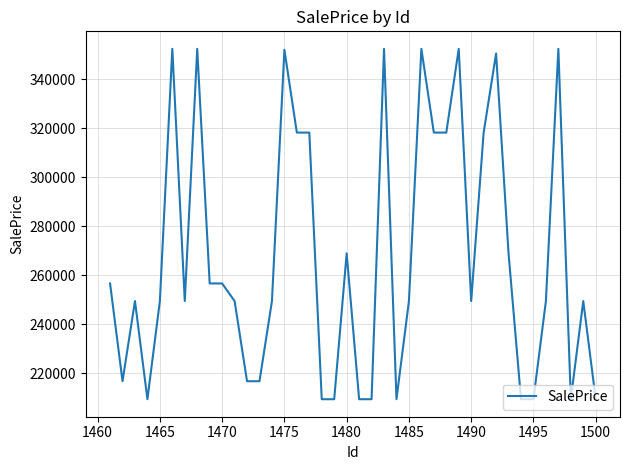

What is the smallest value displayed?

209490.7